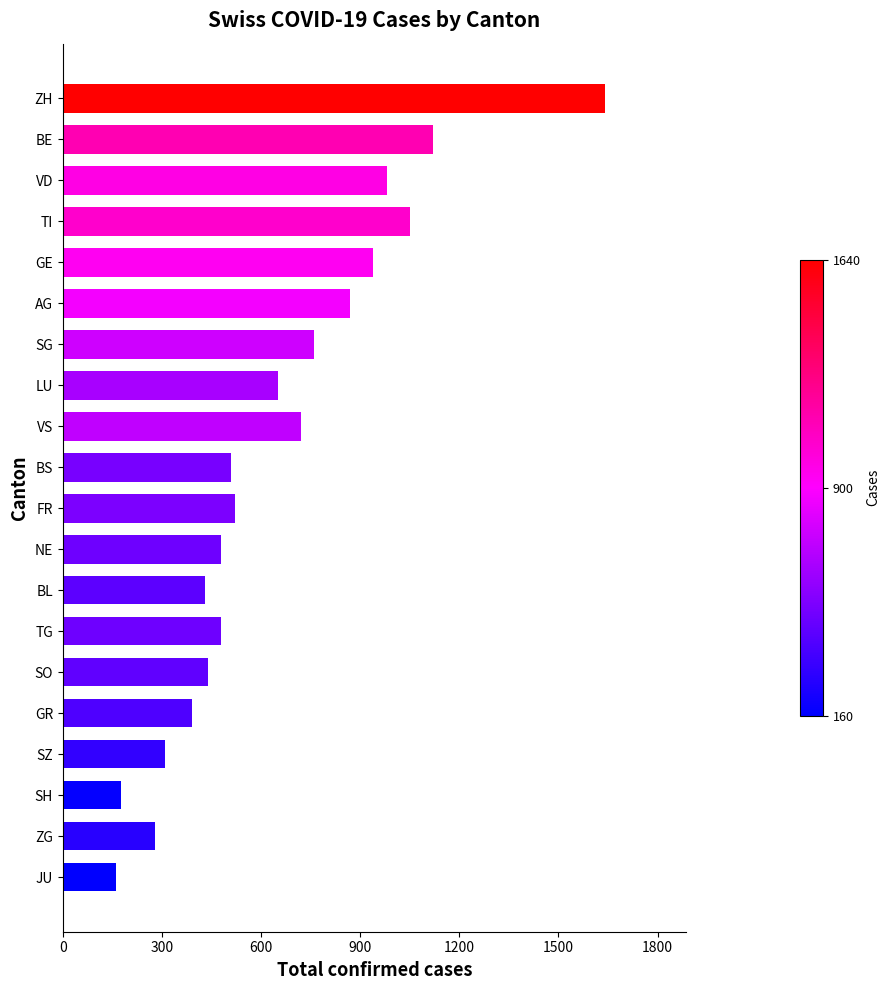

What is the maximum value shown in the chart?

1640